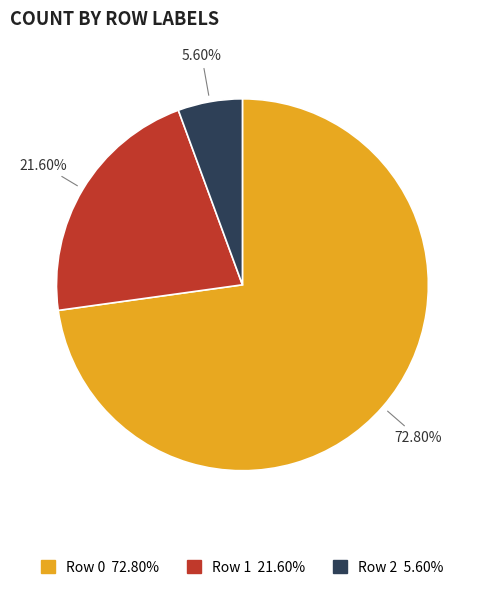

Is there a majority slice in this chart?

Yes